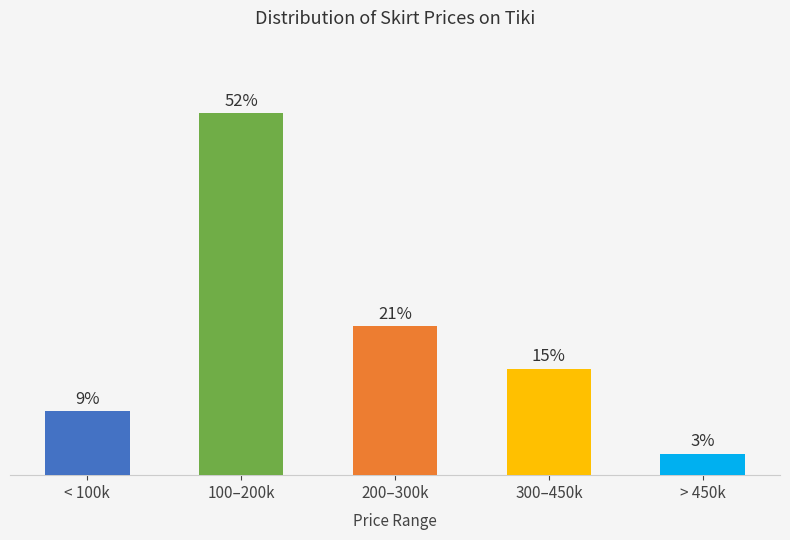

Are the bars horizontal?

No